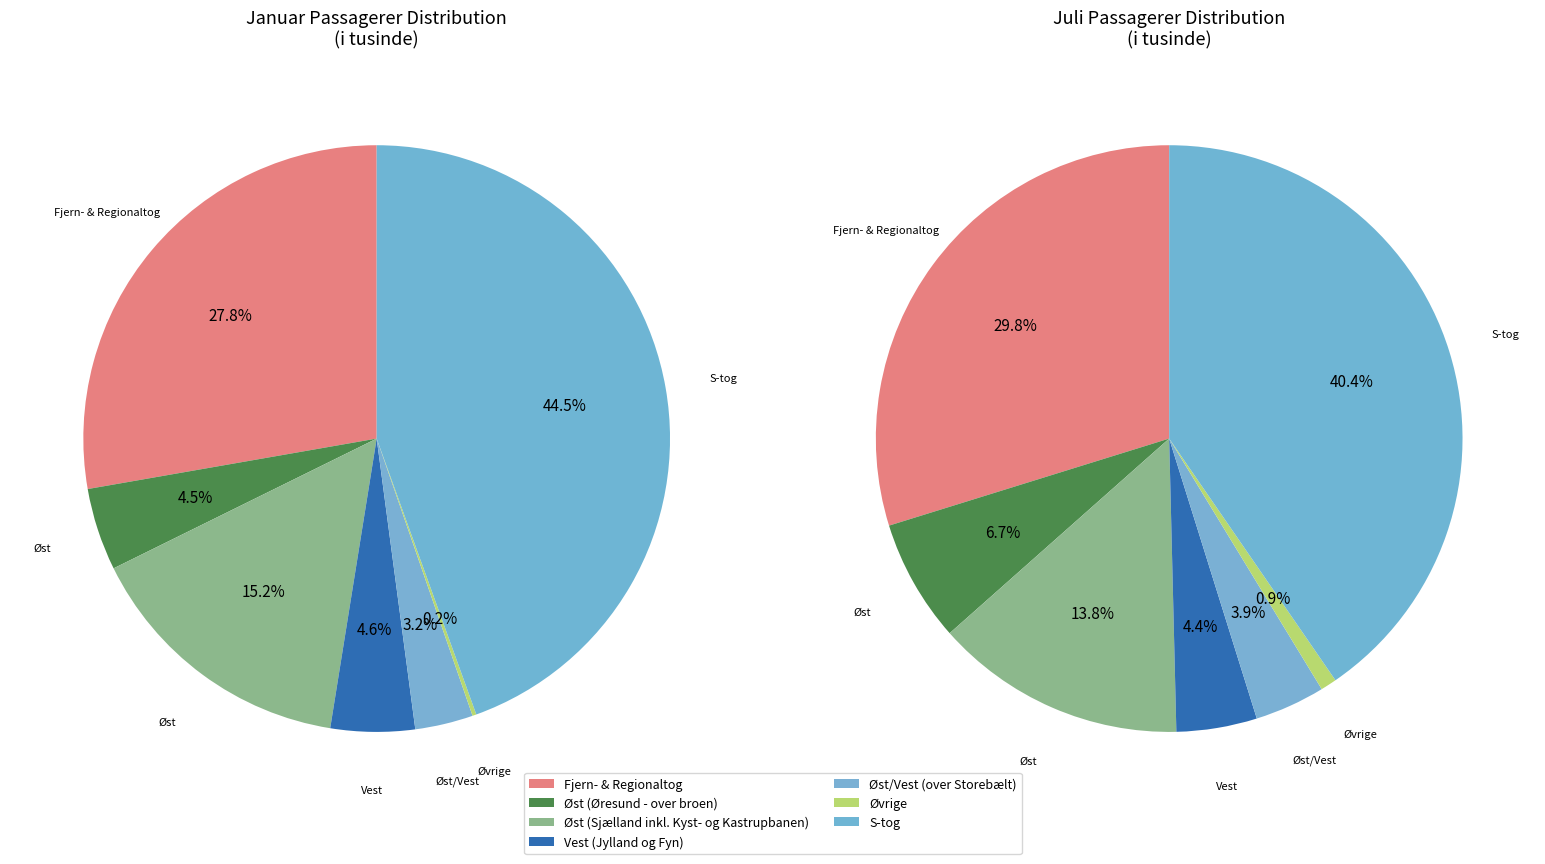

The Fjern- & Regionaltog slice represents 36% of the pie. True or false?

False